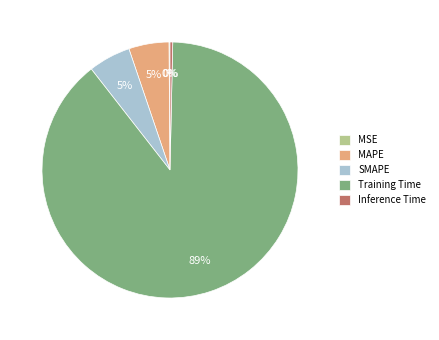

To the nearest percent, what is the average slice percentage?

20%